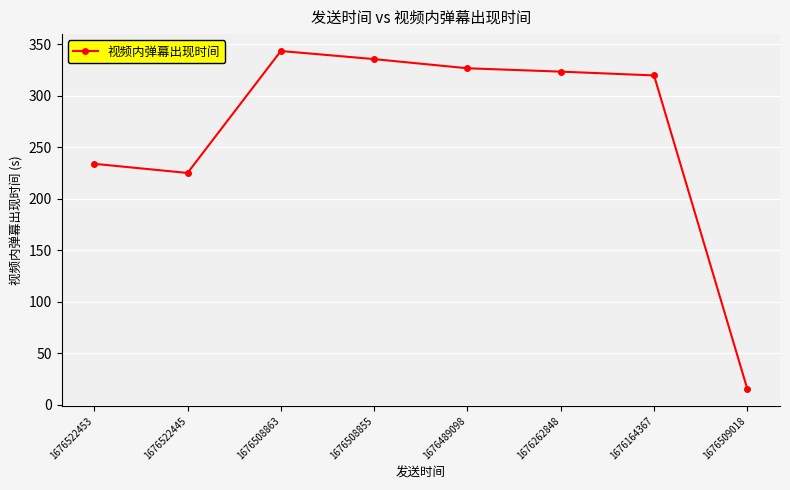

True or false: there are more than 0 points higher than both neighbors.

True